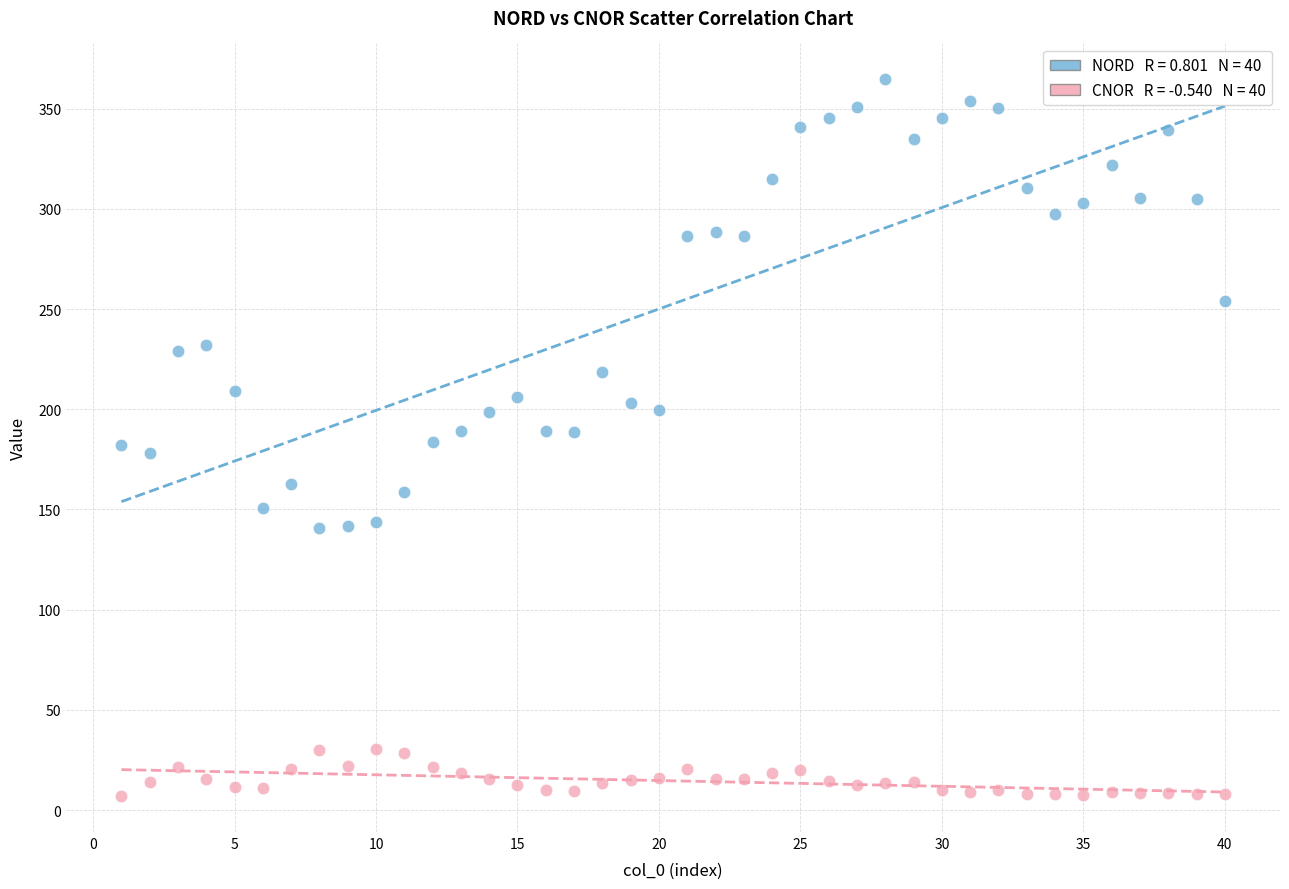

Across all data points, what is the range of X values (max minus min)?

39.0